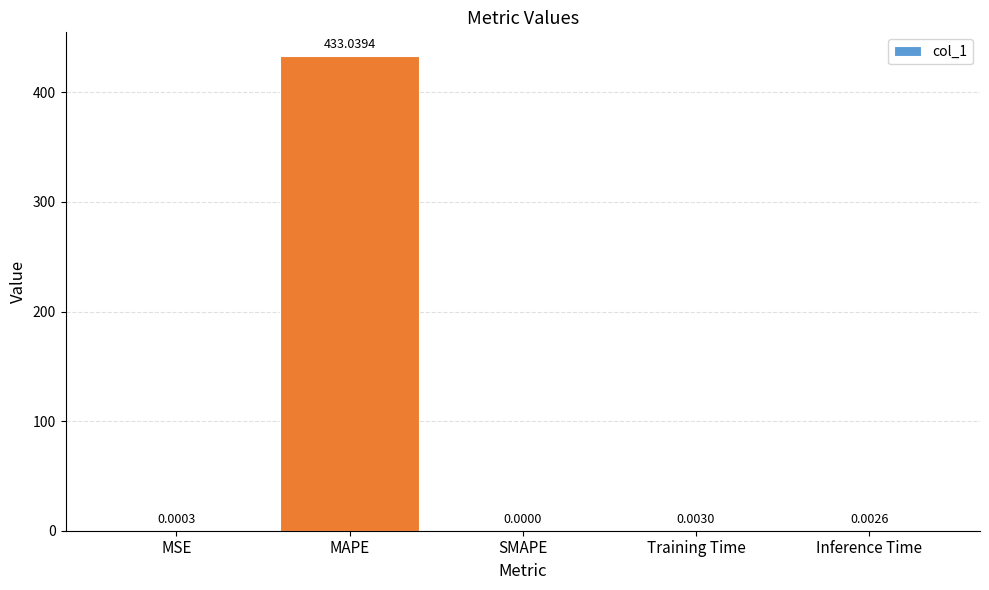

Are the bars horizontal?

No